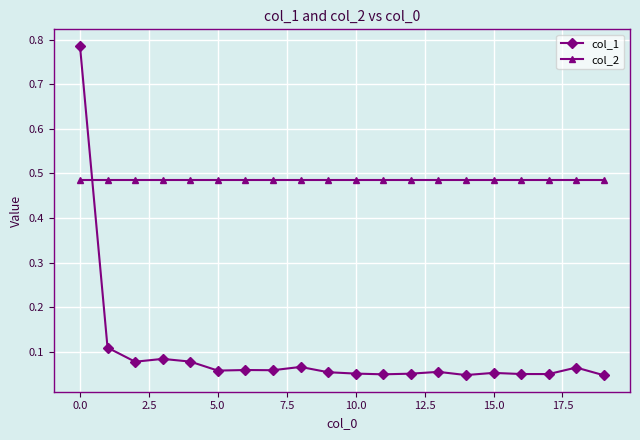

Does the chart have visible grid lines?

Yes